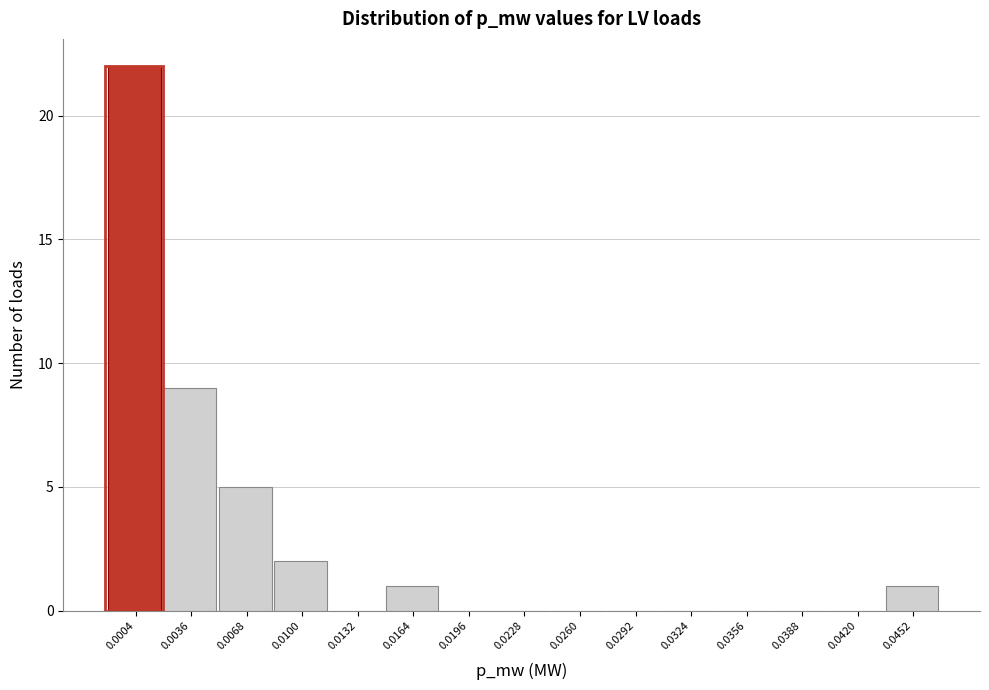

Reading left to right, extract all data points from this chart.

0.0004=22	0.0036=9	0.0068=5	0.0100=2	0.0132=0	0.0164=1	0.0196=0	0.0228=0	0.0260=0	0.0292=0	0.0324=0	0.0356=0	0.0388=0	0.0420=0	0.0452=1